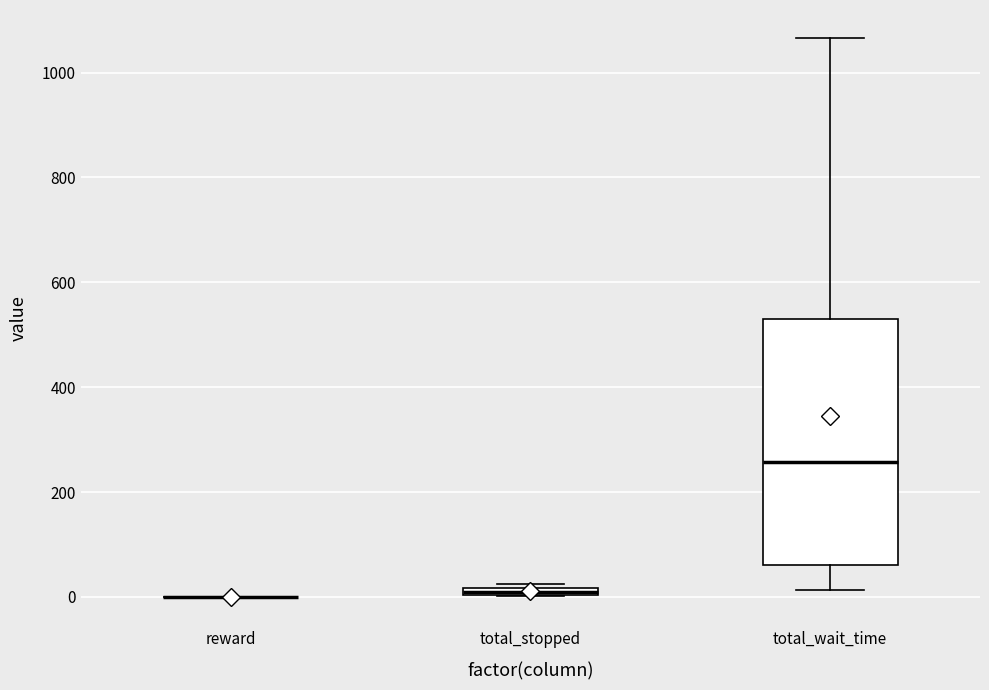

Where does the median line of the box for total_wait_time sit on the y-axis? The values are not printed on the chart, so give them approximately, as read against the axis.

260